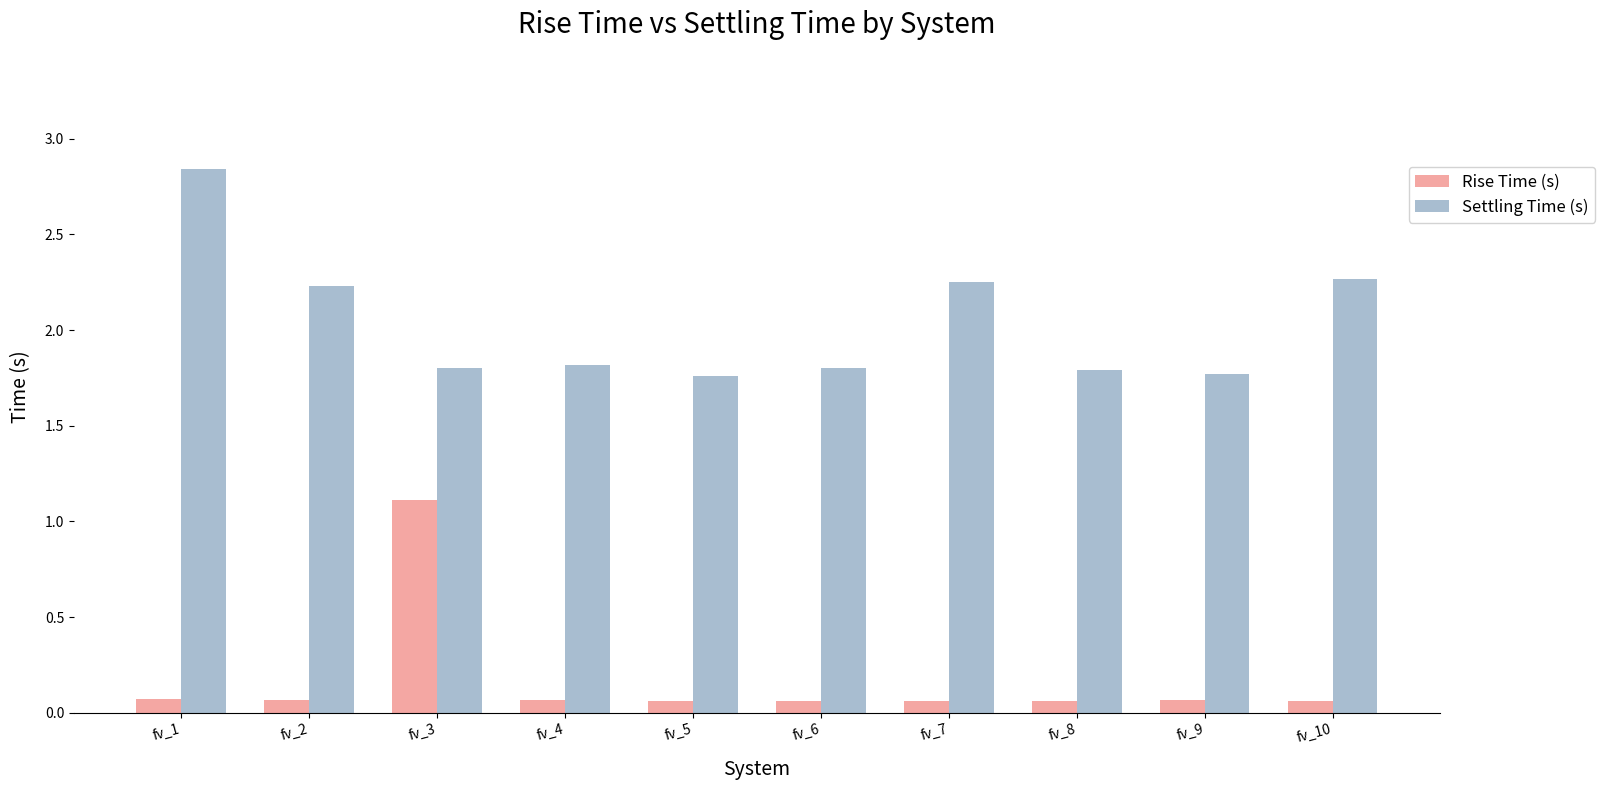

List the series in order of their peak value, lowest first.

Rise Time (s), Settling Time (s)